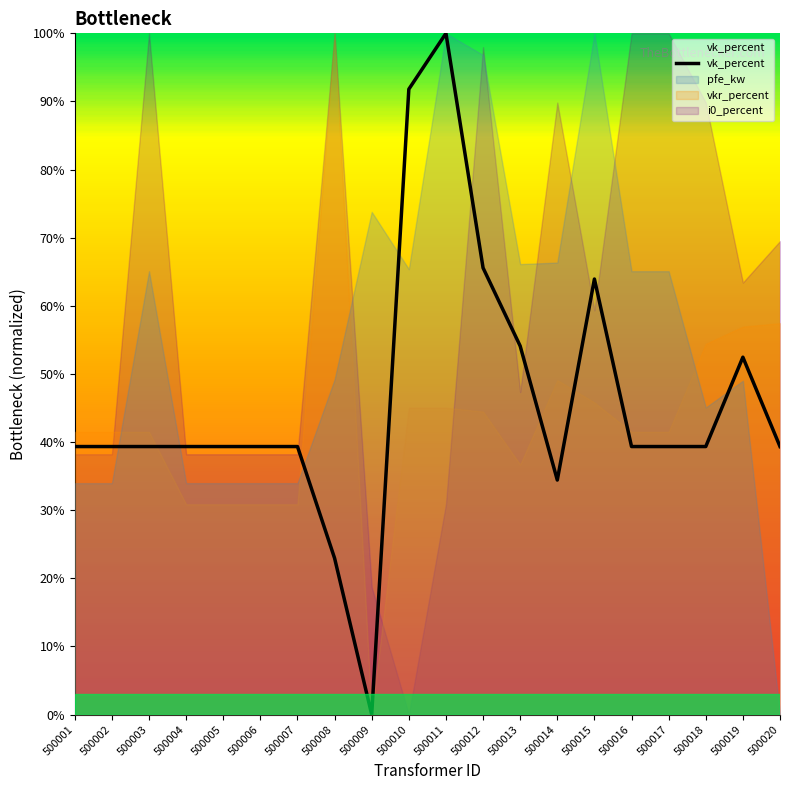

Where is the data nearest to the value 0?

500009